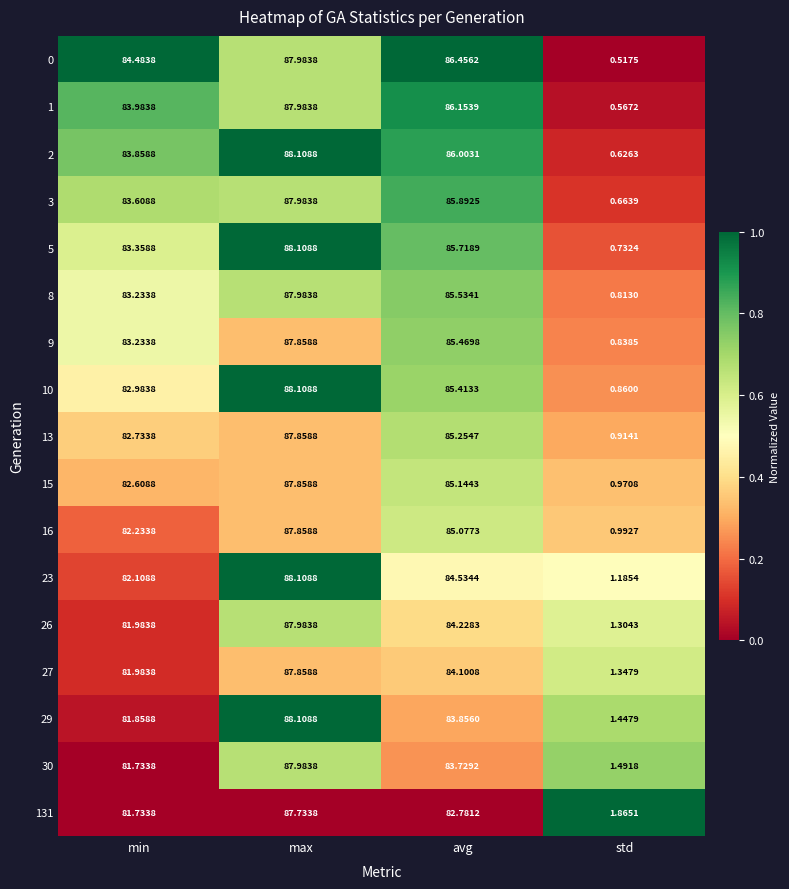

List the labels in order of 3 value, largest first.

max, avg, min, std